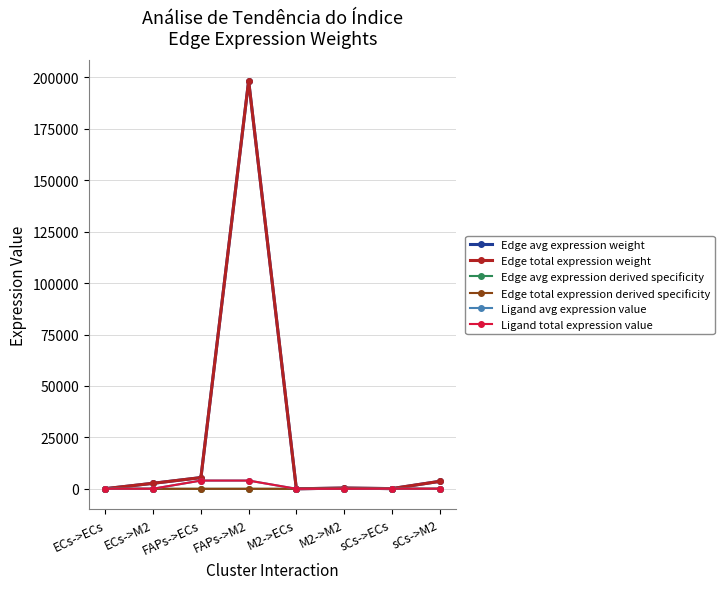

Does the chart have visible grid lines?

Yes